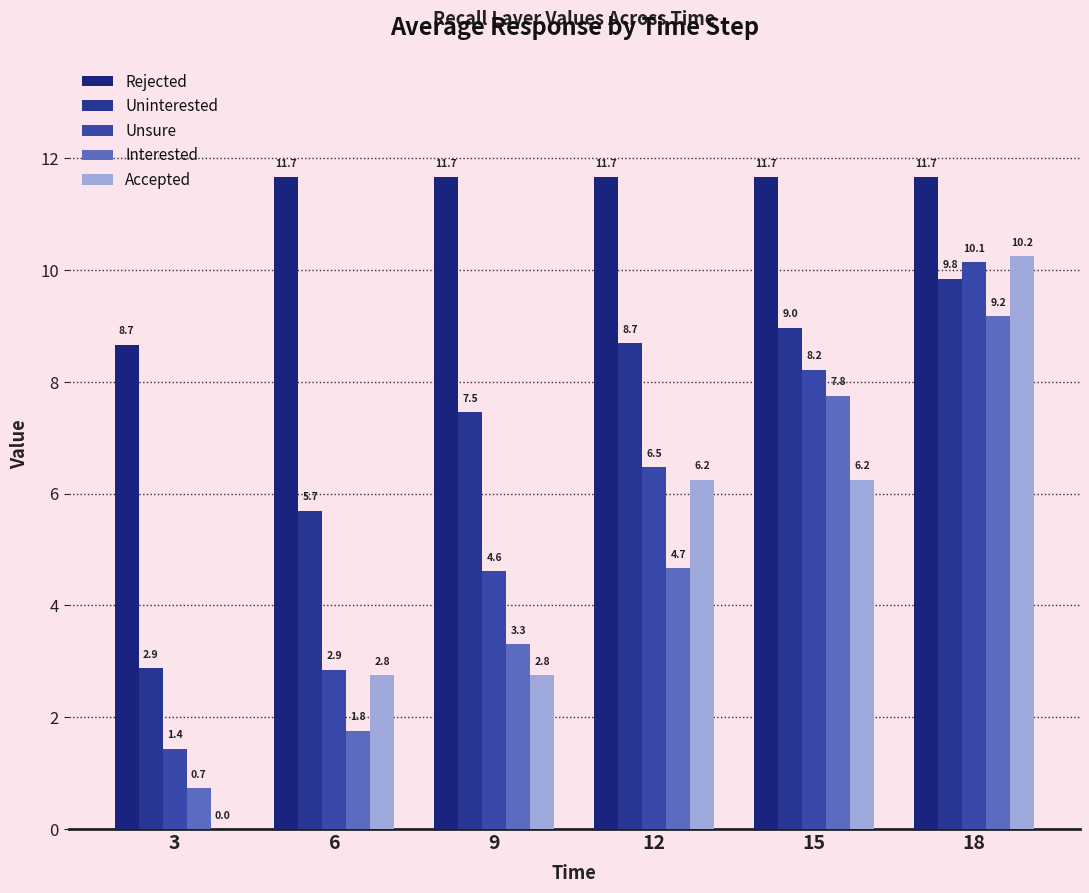

How many data points does each series have?

6